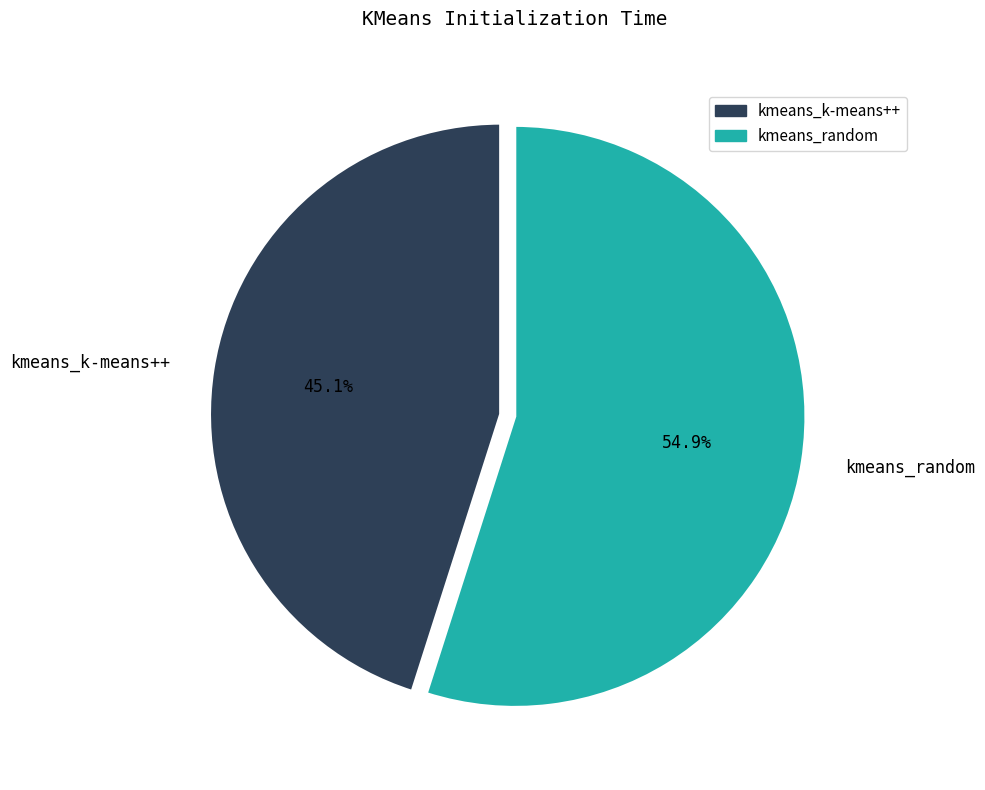

How many slices are in this pie chart?

2